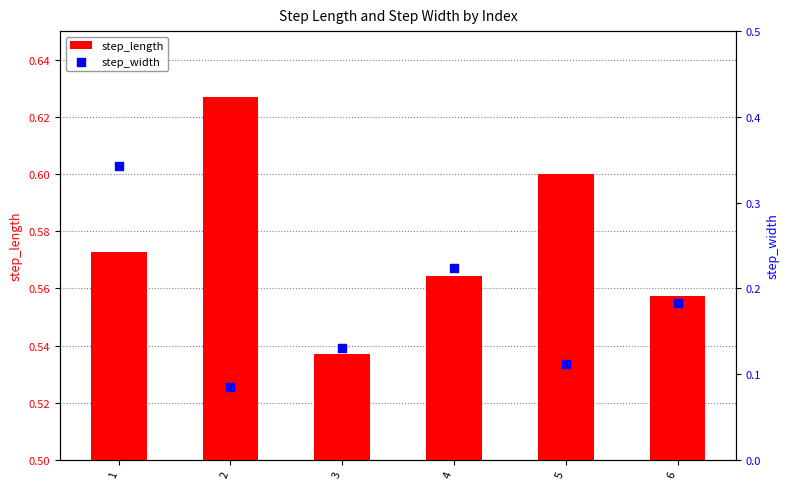

At which category is the sum across all series the highest?

1